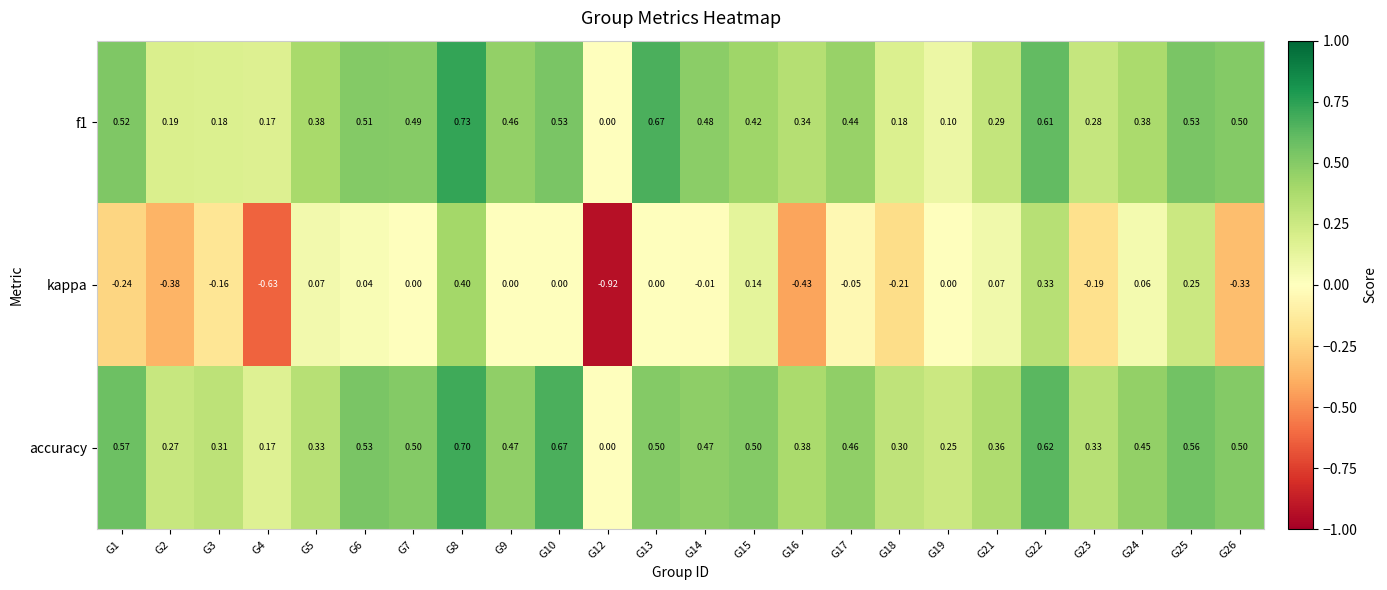

Is the value of accuracy at G13 greater than the value of f1 at G23?

Yes